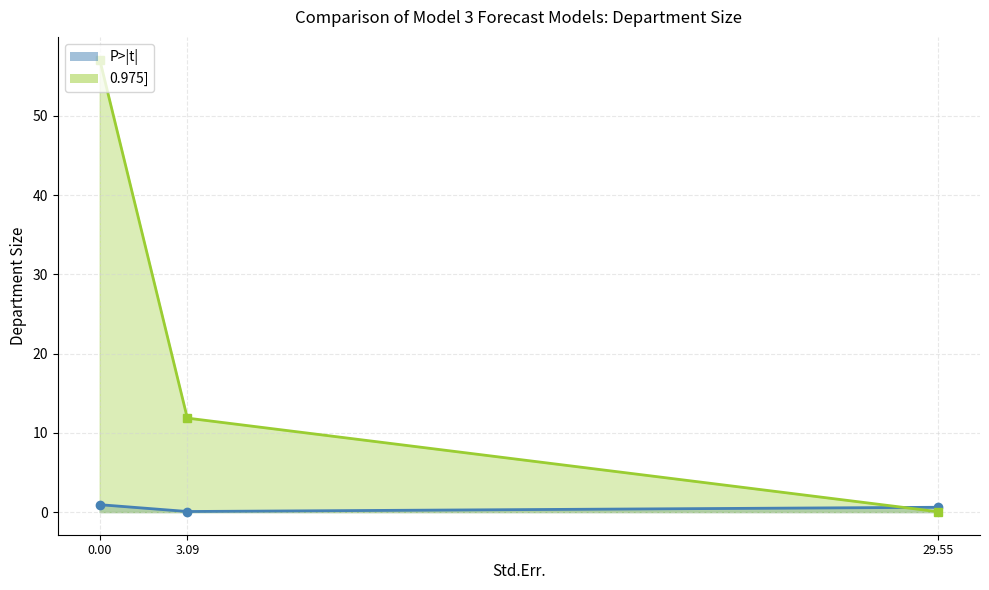

What is the difference between the 0.975] values at 0.00 and 29.55?

57.1